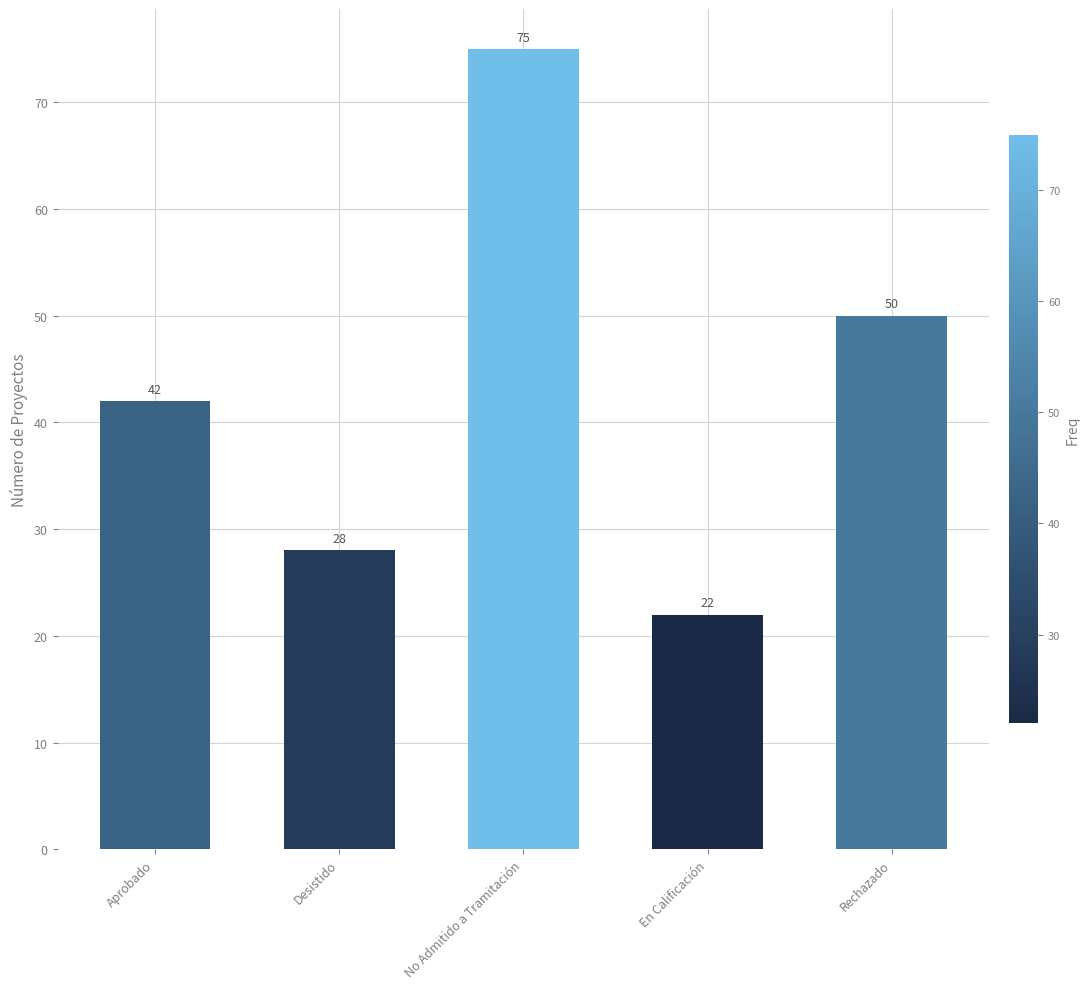

Are the bars grouped side by side (vs. stacked)?

No